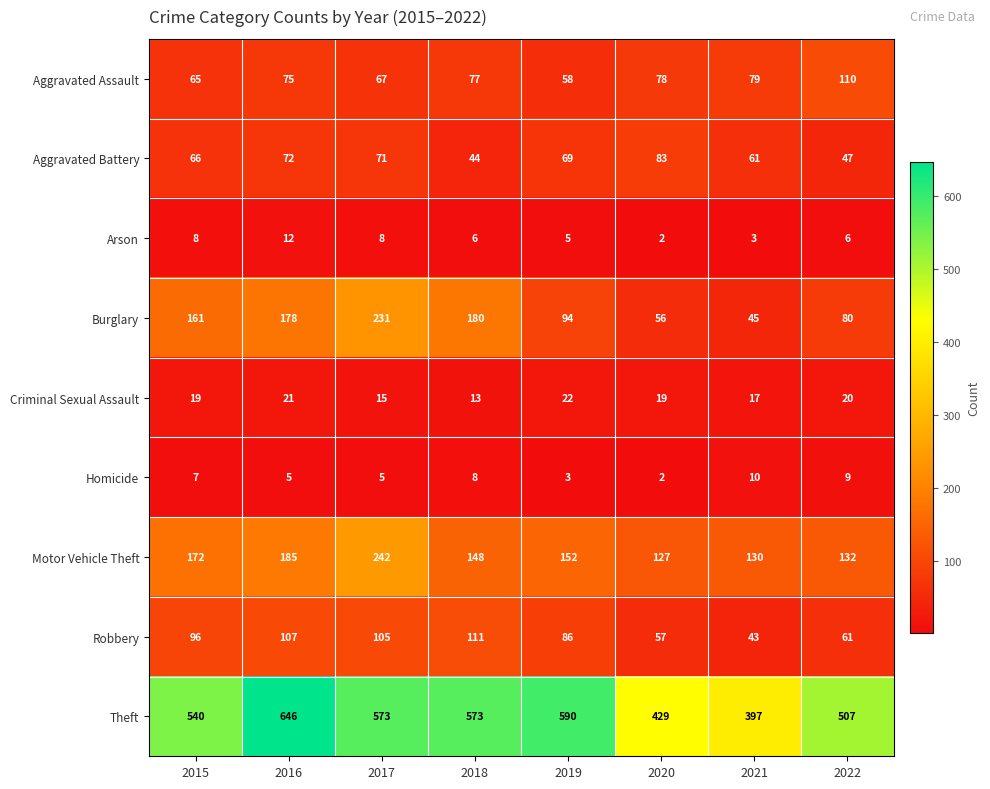

What is the smallest value displayed?

2